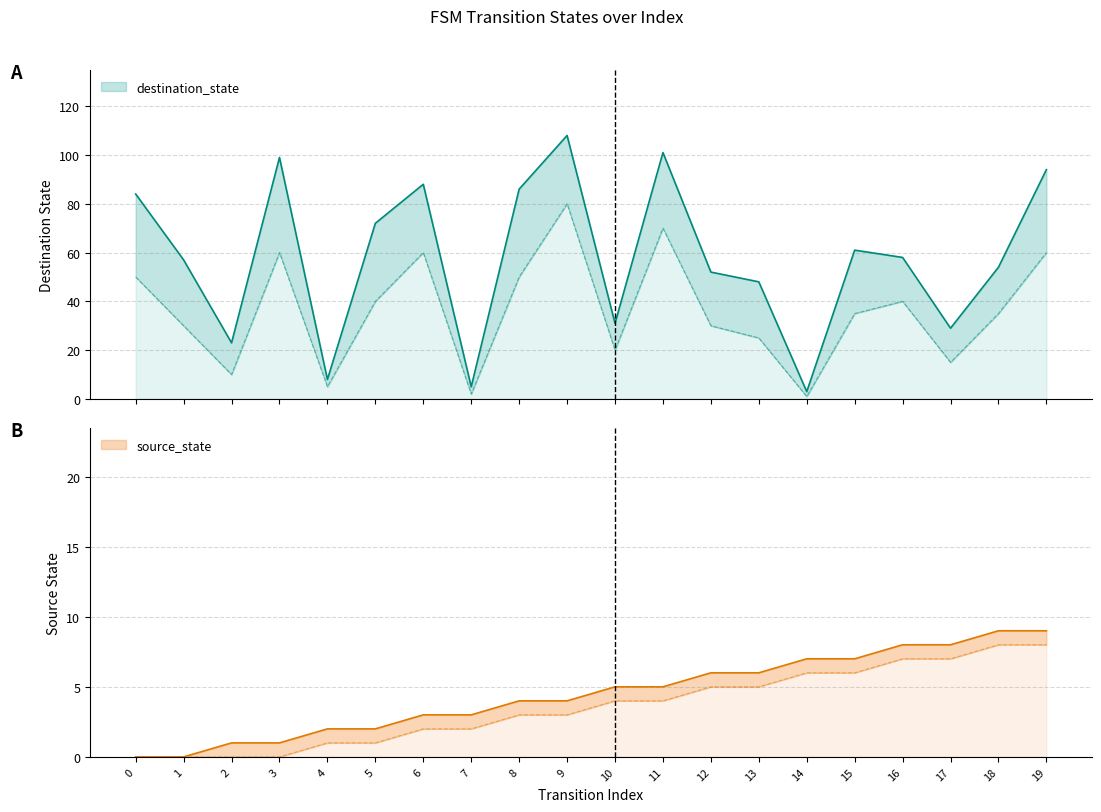

At 15, list the series in order from largest to smallest.

destination_state, source_state